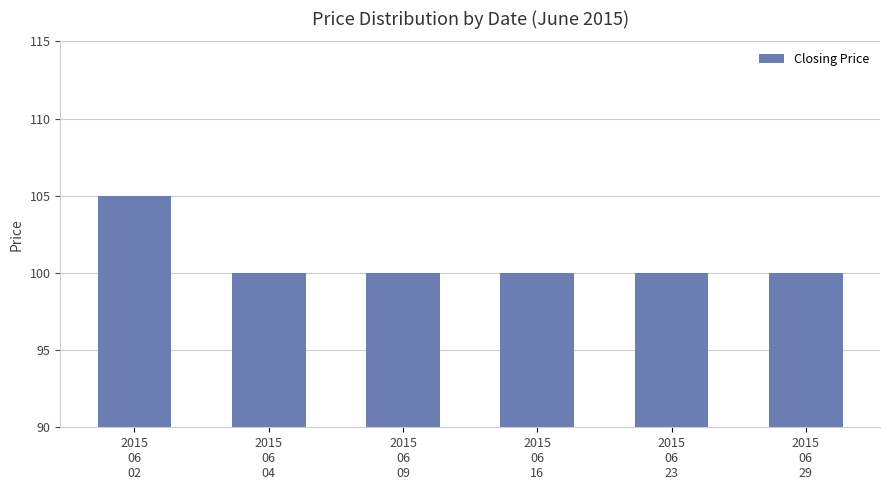

What is the value of the 1st bar from the left?

105